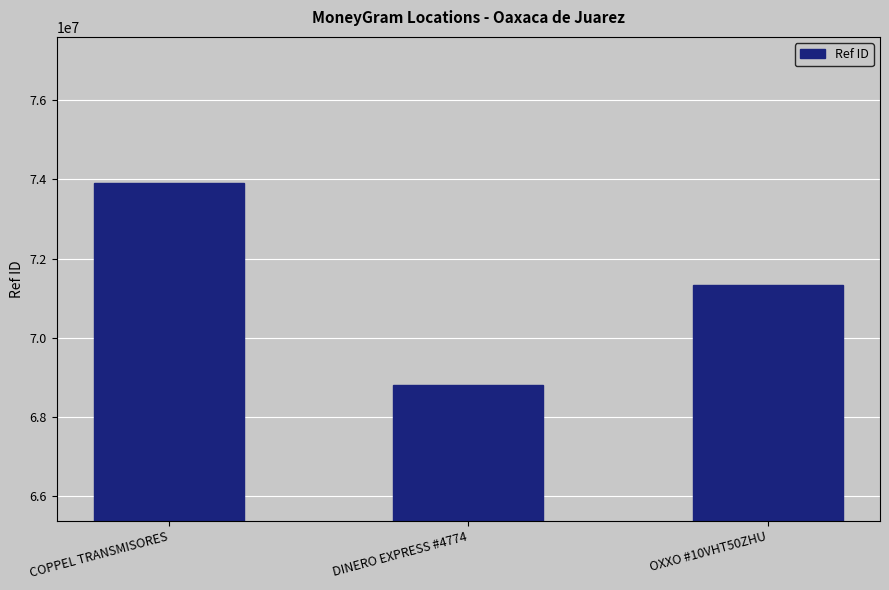

At which label is the value closest to 71361062?

OXXO #10VHT50ZHU